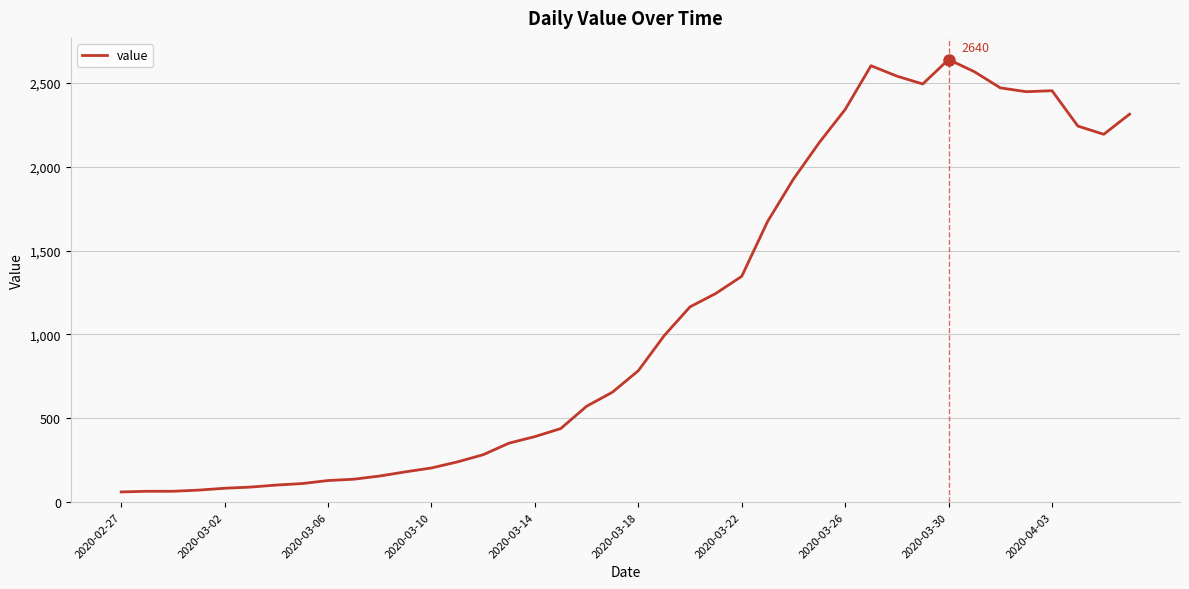

What is the smallest value displayed?

61